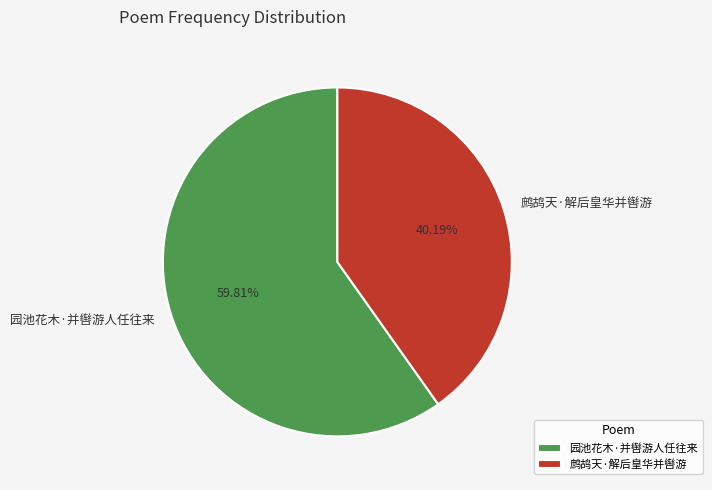

To the nearest percent, what percentage of the pie is 鹧鸪天·解后皇华并辔游?

40%